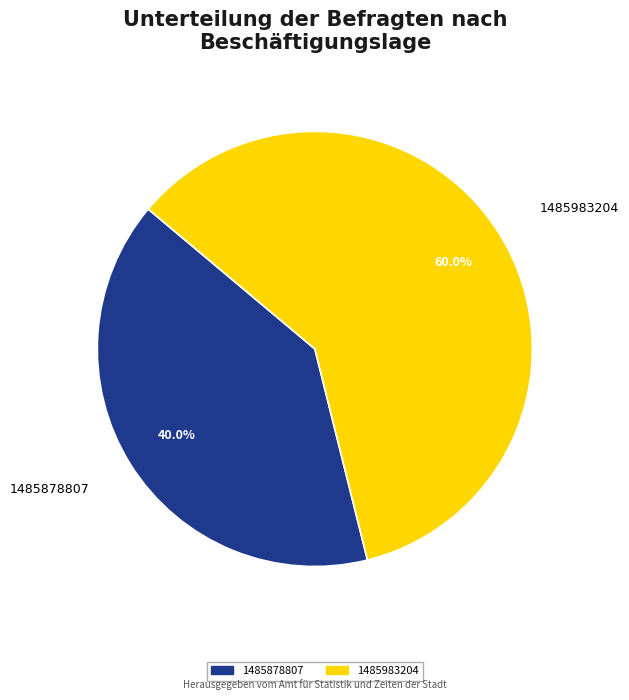

Which has a higher value, 1485878807 or 1485983204?

1485983204